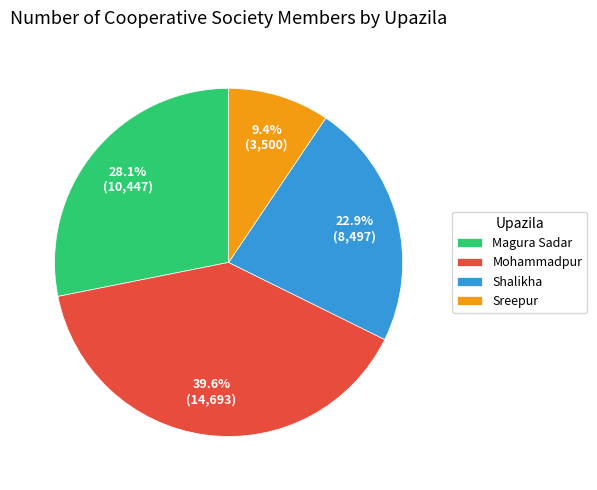

To the nearest percent, what is the average slice percentage?

25%